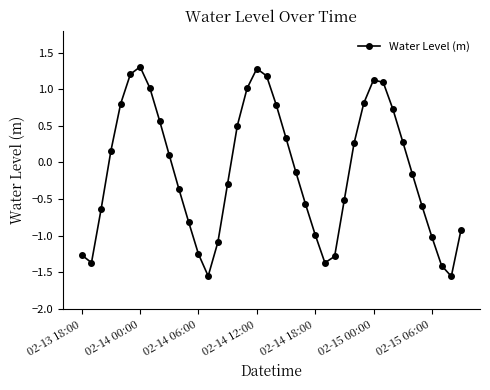

What is the sum of all values?

-4.5